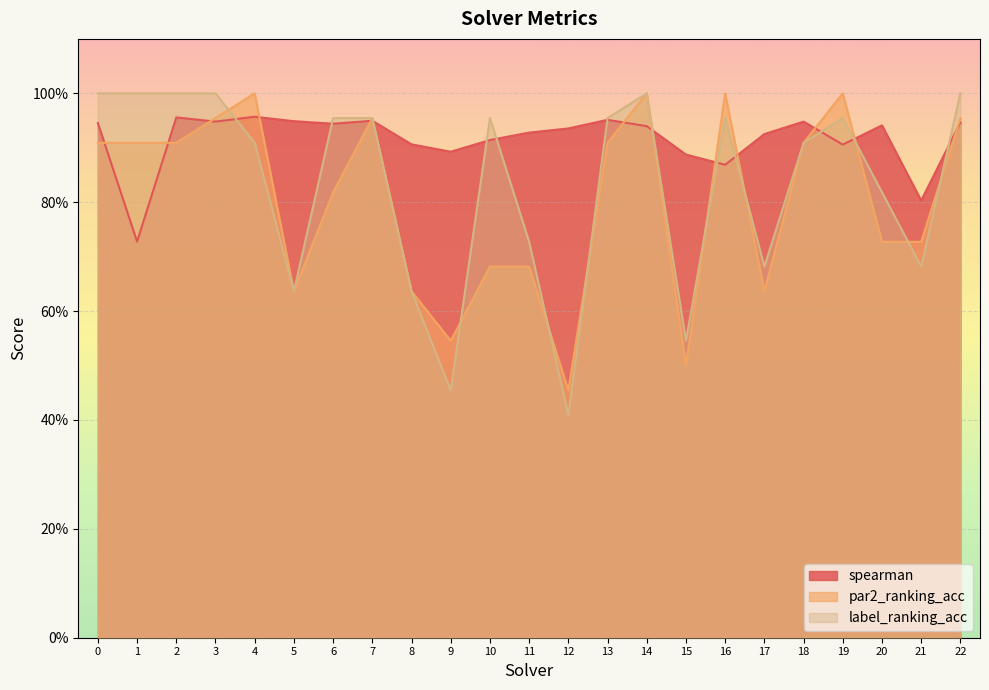

What is the difference between the highest and lowest values at 0?

0.1